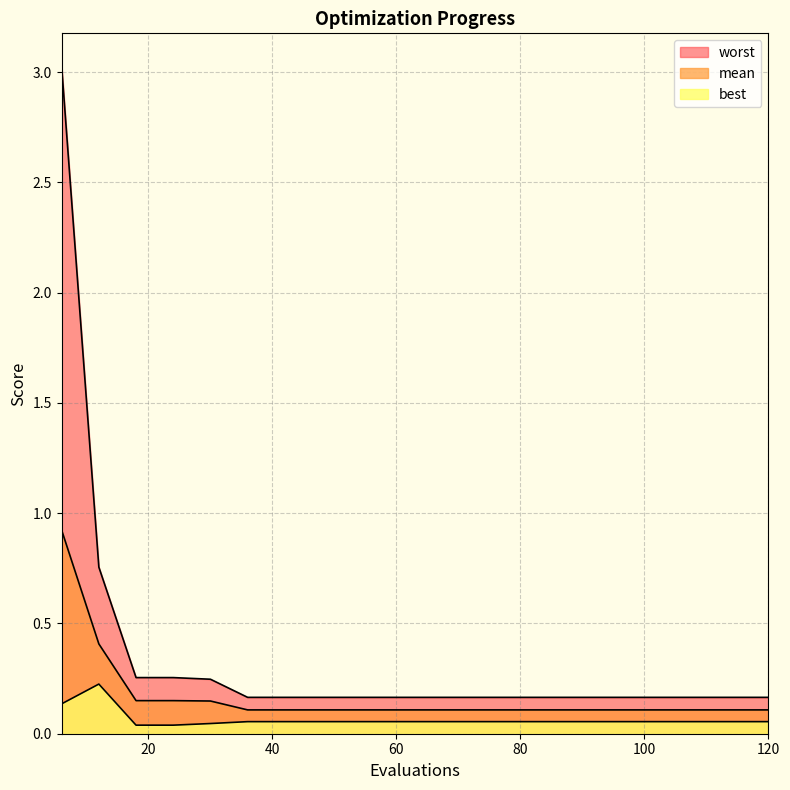

Count the number of categories in the chart.

20